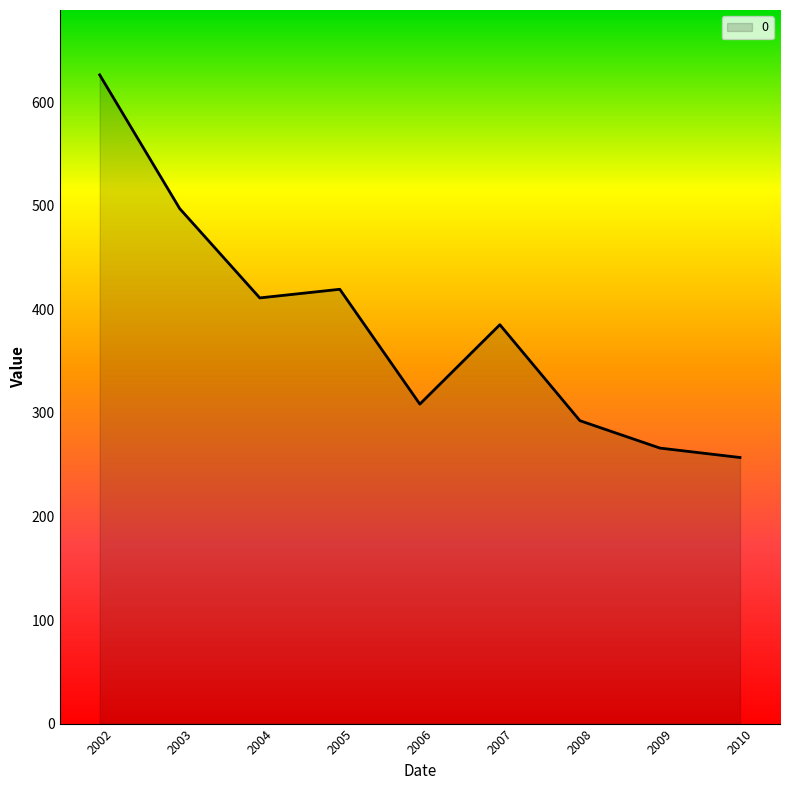

Between 2009 and 2004, which is larger?

2004